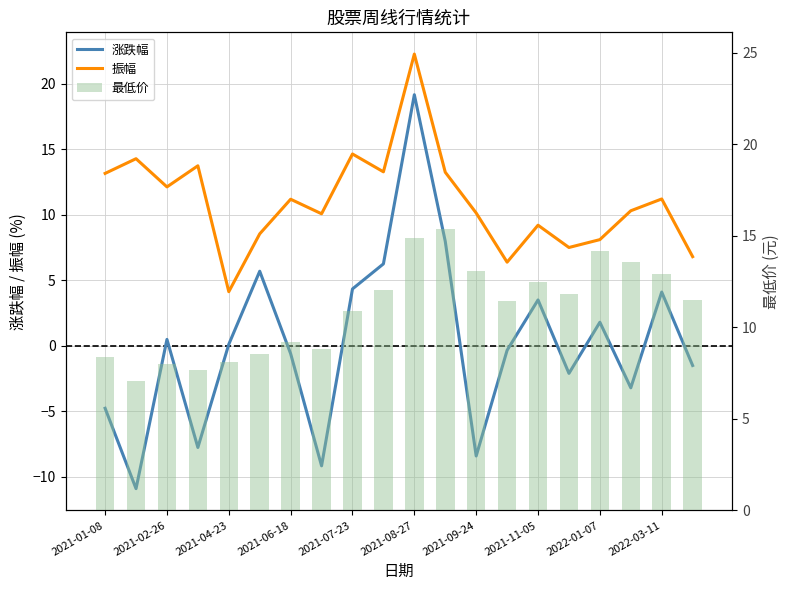

At how many categories does at least one series exceed 11?

17